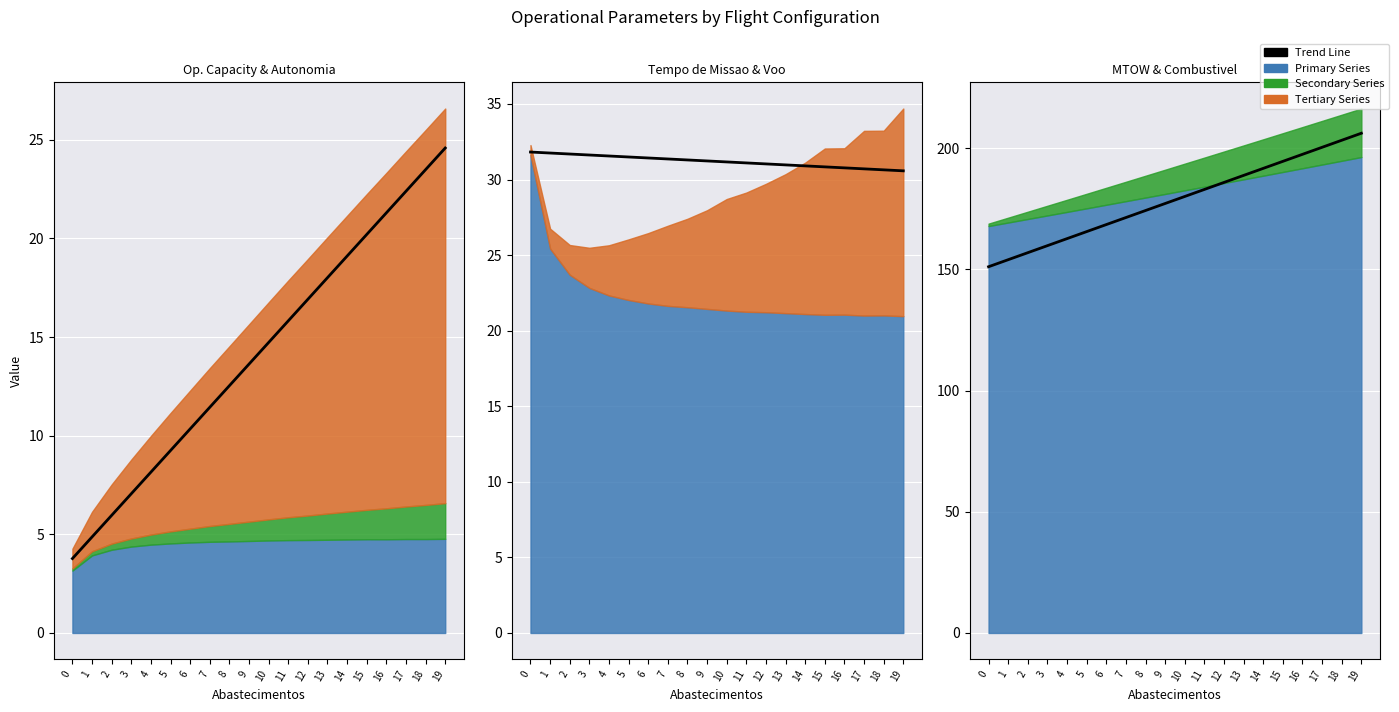

What is the value of the 17th point from the left?

197.5